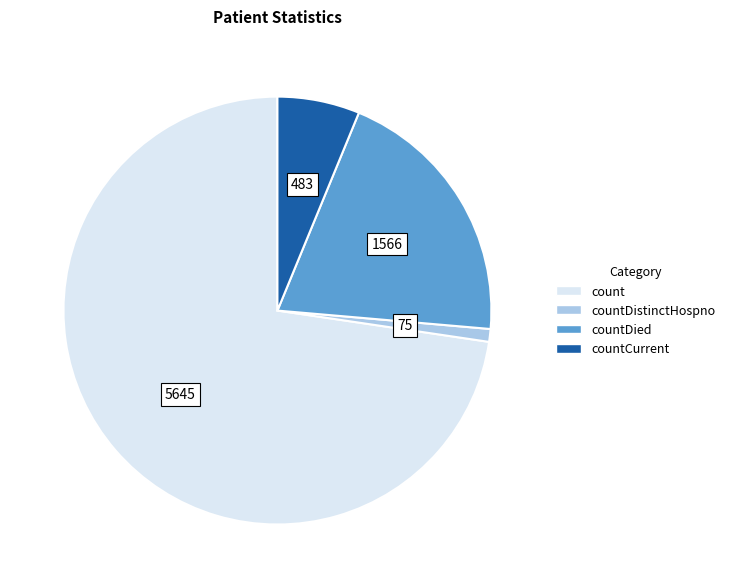

Is there any slice that represents more than half of the pie?

Yes